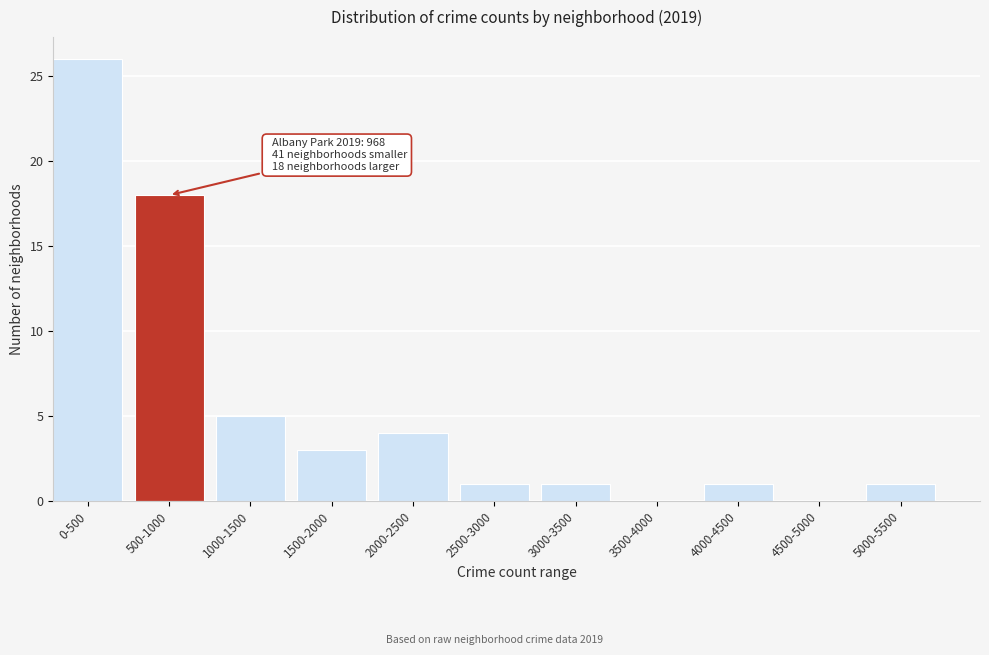

Reading left to right, transcribe all the data shown in this chart.

0-500=26	500-1000=18	1000-1500=5	1500-2000=3	2000-2500=4	2500-3000=1	3000-3500=1	3500-4000=0	4000-4500=1	4500-5000=0	5000-5500=1